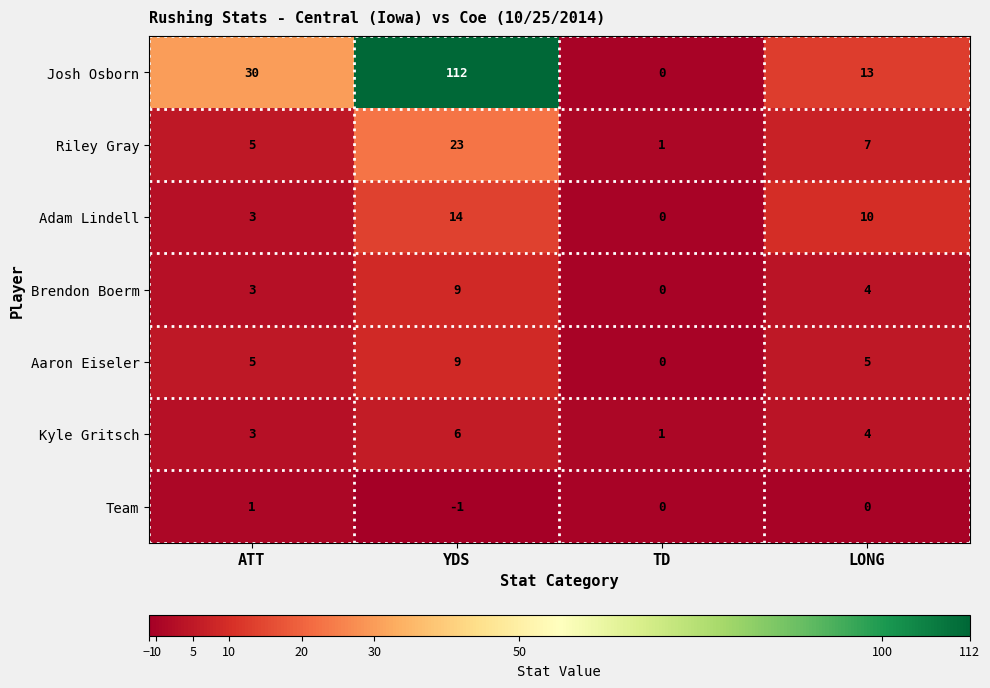

The value of Kyle Gritsch at ATT is 1. True or false?

False